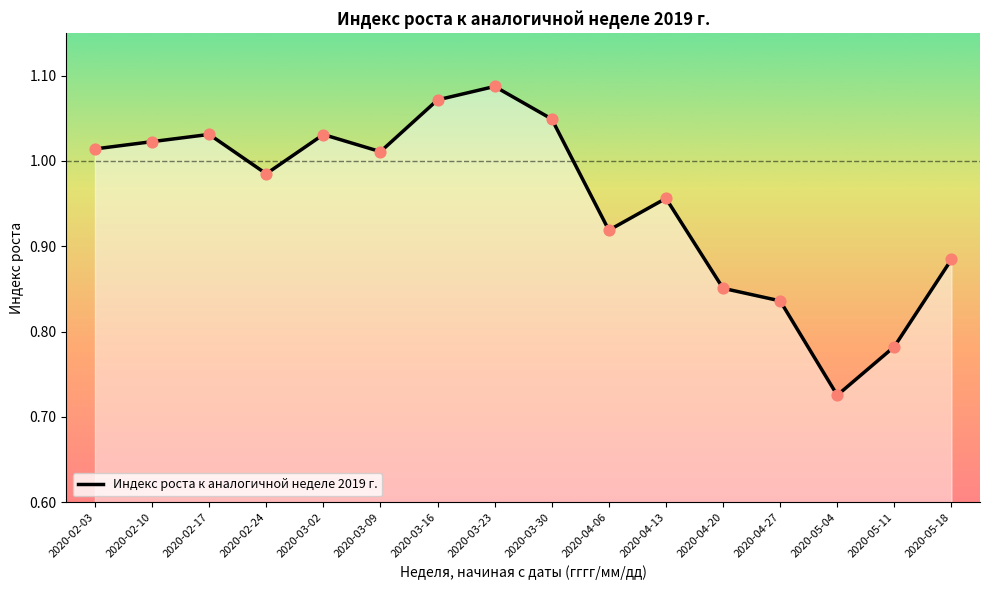

Which has a higher value, 2020-02-03 or 2020-03-02?

2020-03-02